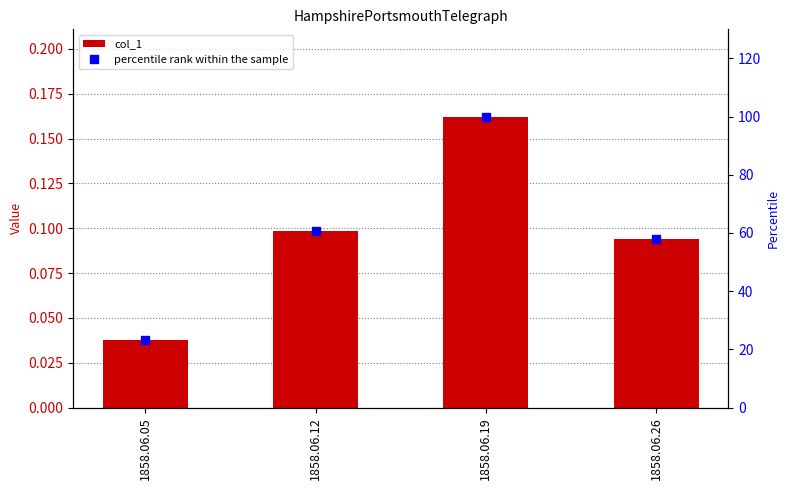

How many groups of bars are there?

4